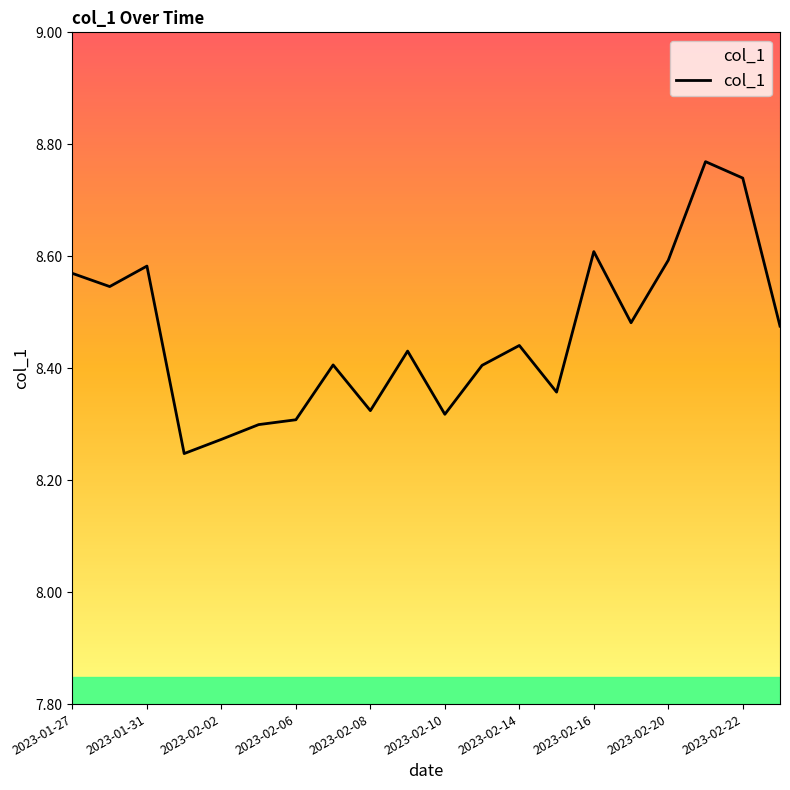

How many lines are shown in the chart?

1